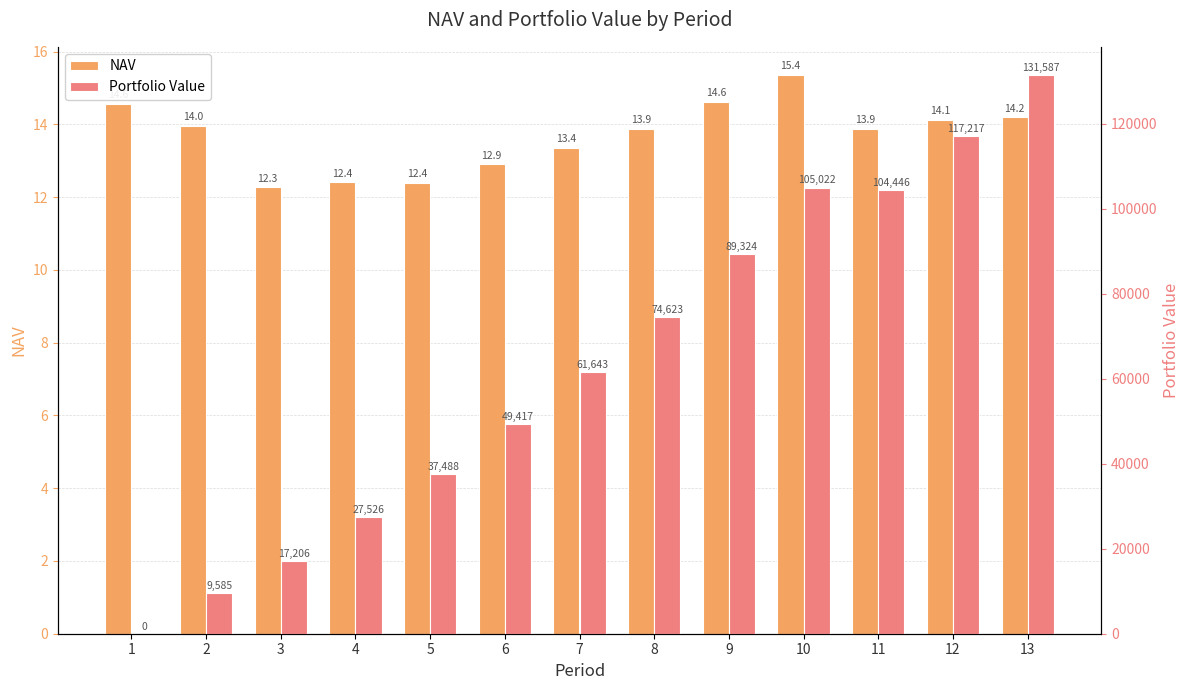

Reading left to right, list all the values displayed in this chart.

NAV: 1=14.6	2=14.0	3=12.3	4=12.4	5=12.4	6=12.9	7=13.4	8=13.9	9=14.6	10=15.4	11=13.9	12=14.1	13=14.2
Portfolio Value: 1=0.0	2=9584.8	3=17205.7	4=27525.9	5=37487.5	6=49416.9	7=61643.3	8=74622.9	9=89323.6	10=105022.2	11=104445.9	12=117216.5	13=131586.8